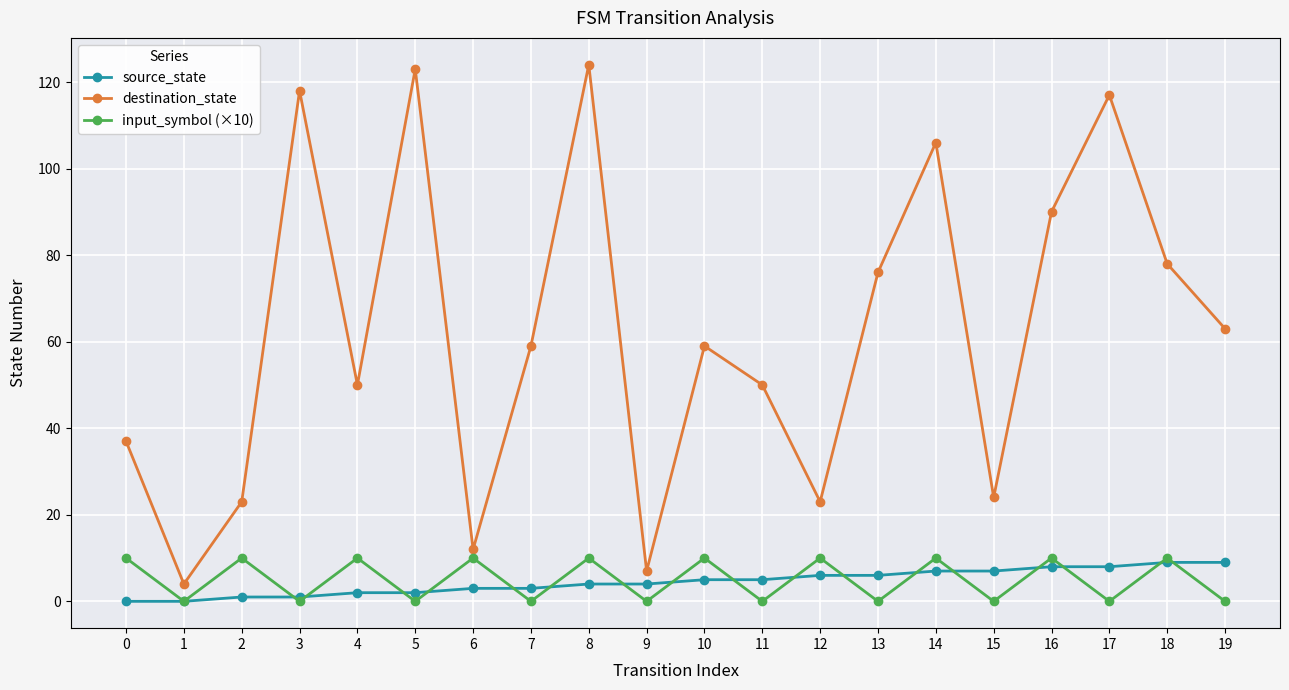

Which series changed the most between 12 and 13?

destination_state